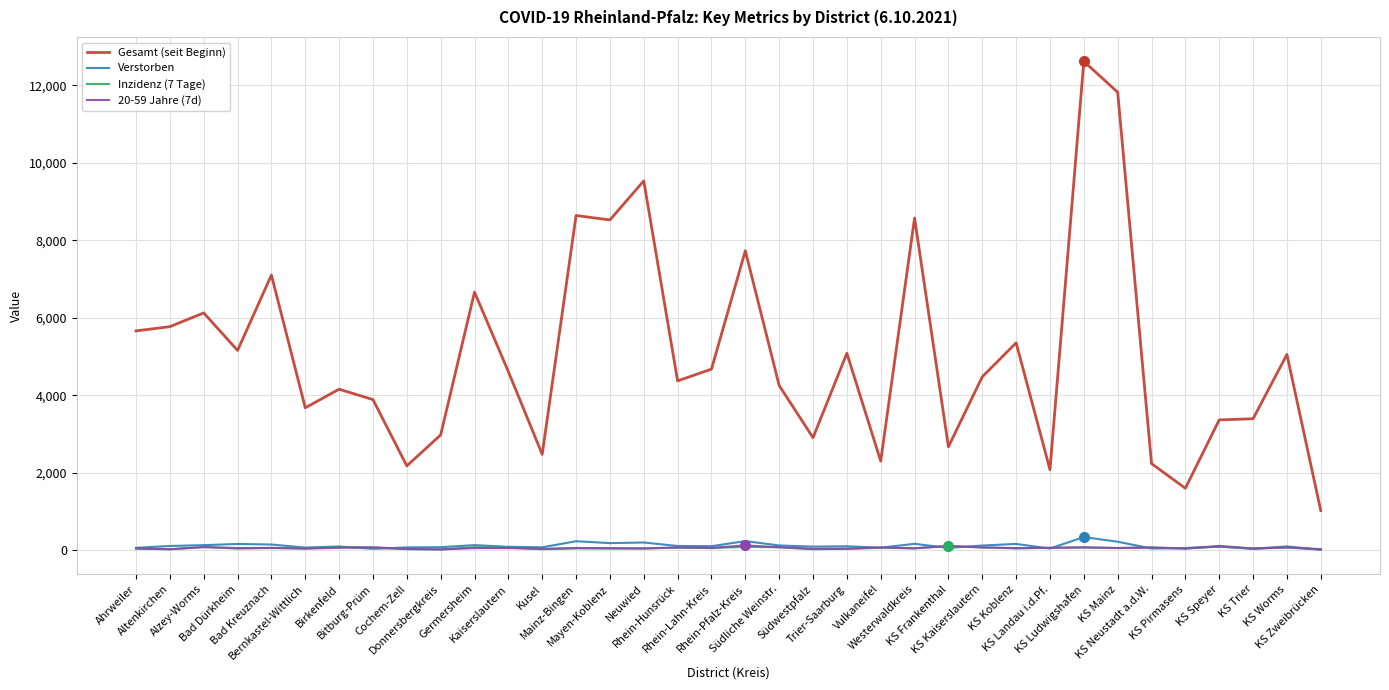

What is the maximum value for 20-59 Jahre (7d)?

120.2